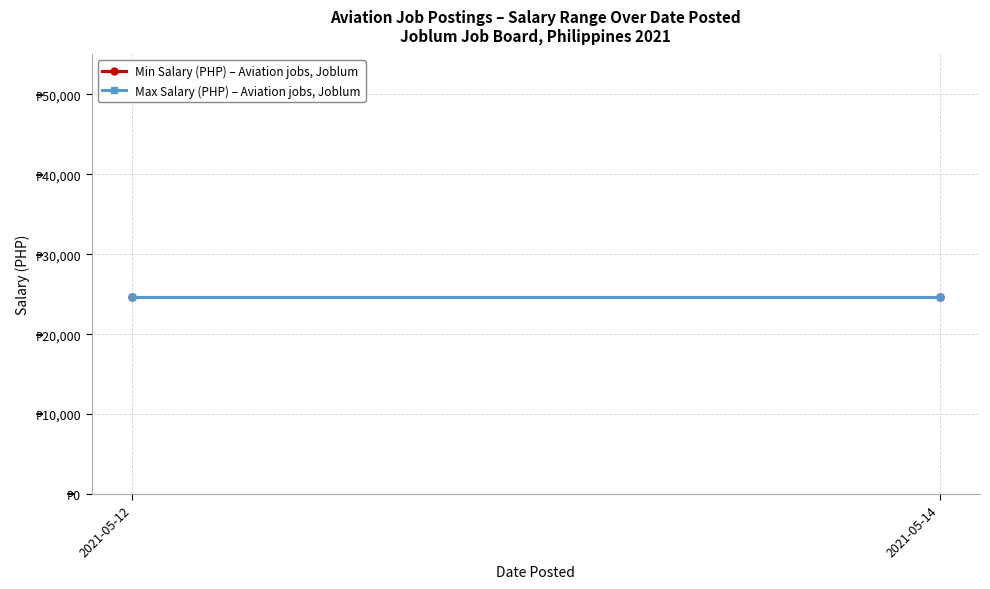

List the series in order of their peak value, lowest first.

Min Salary, Max Salary